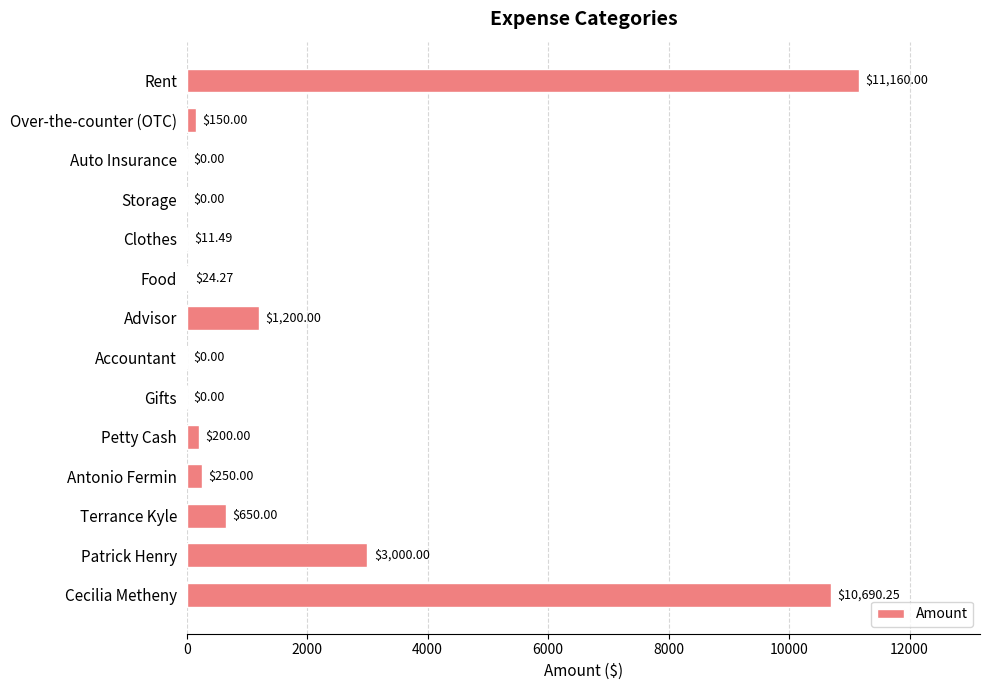

What is the sum of all values?

27336.0